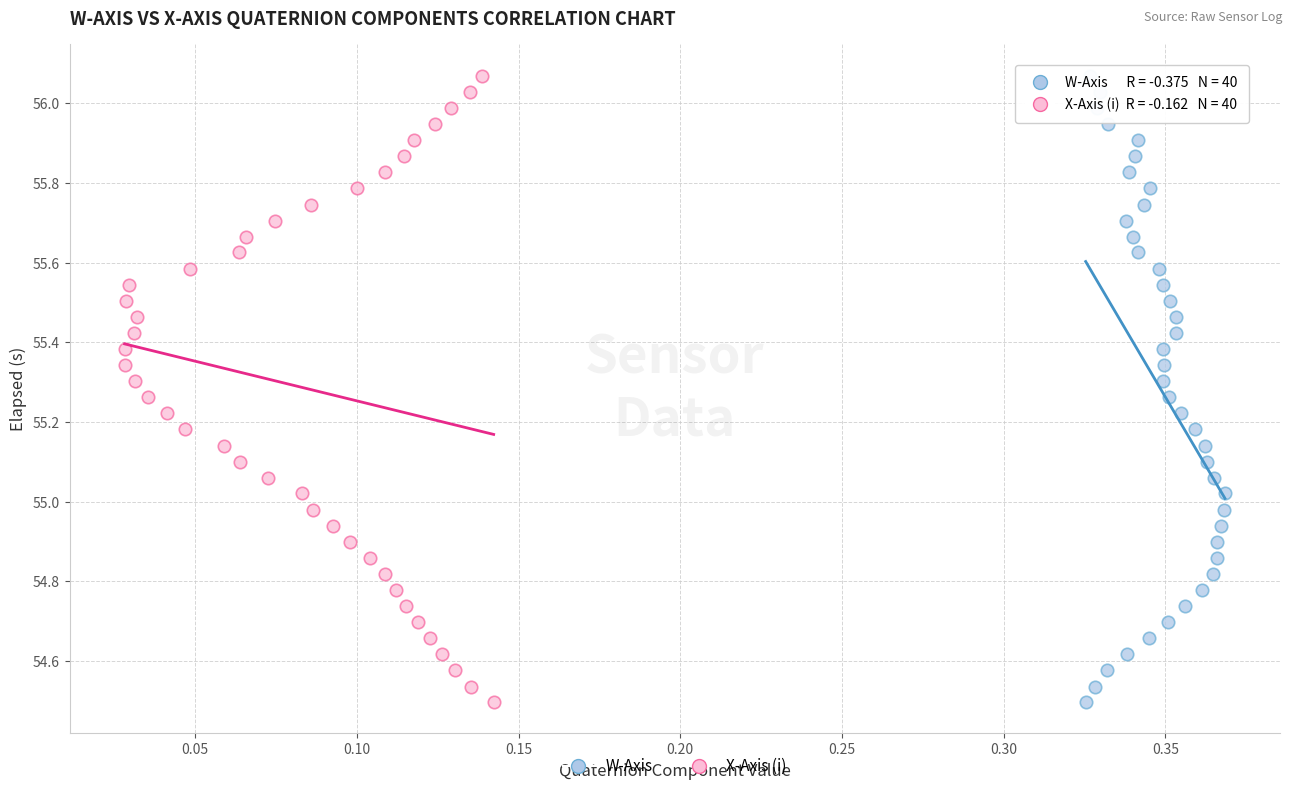

What are all the series names shown in the legend?

W-Axis, X-Axis (i)